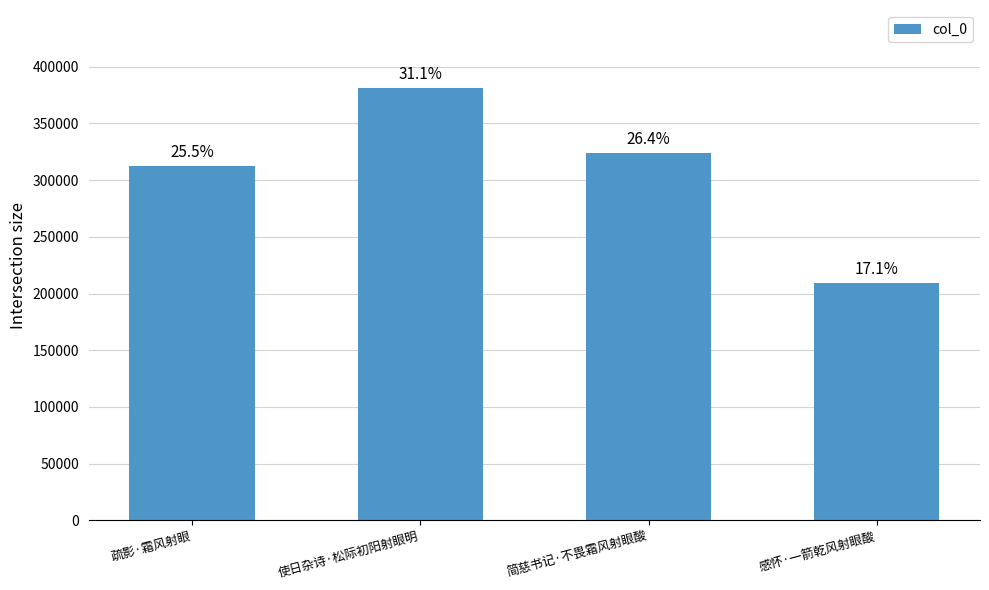

Are the bars horizontal?

No